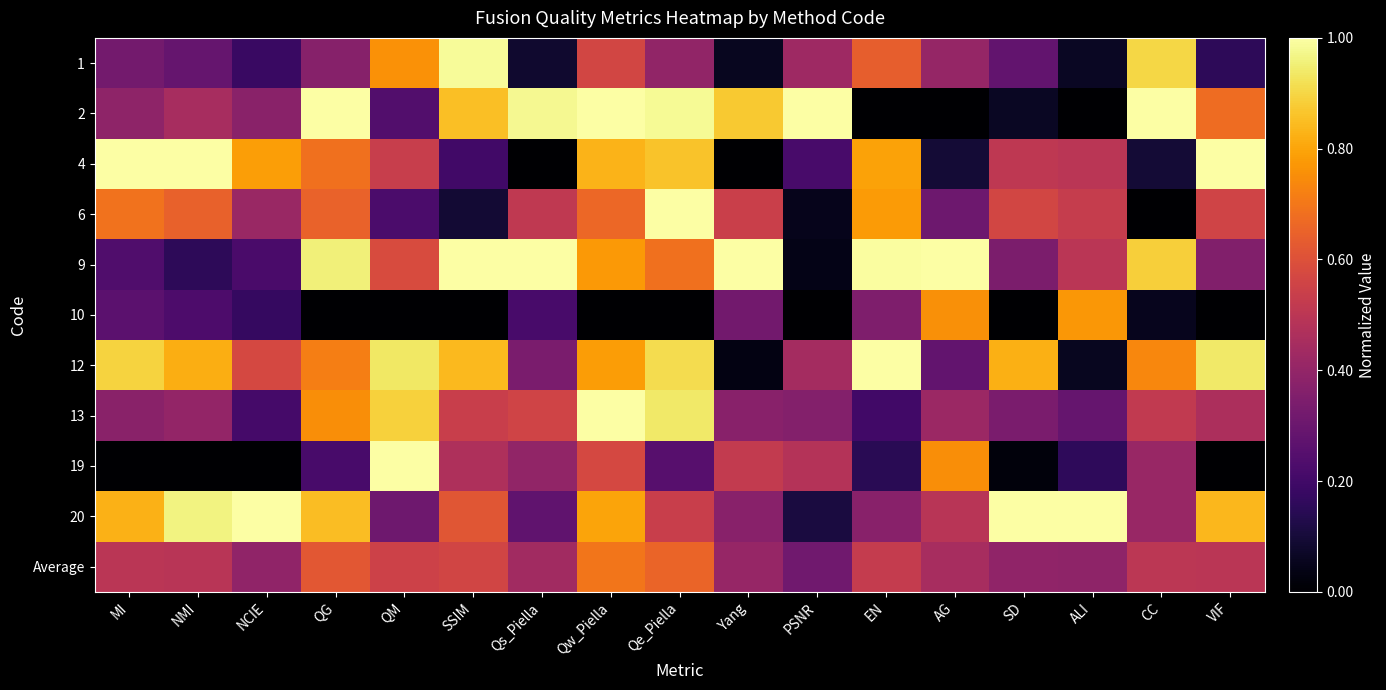

What is the maximum value shown in the chart?

1.0